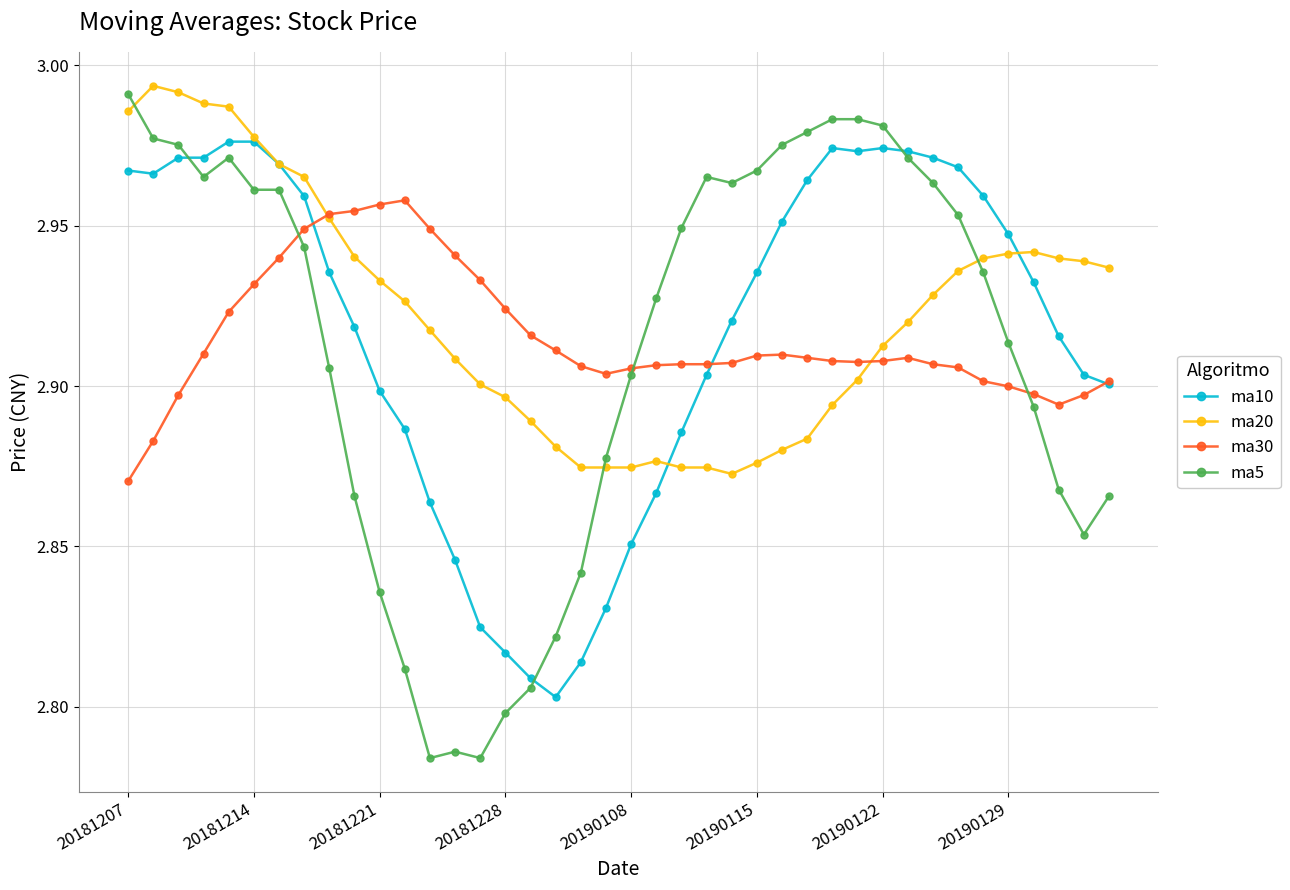

At how many categories does at least one series exceed 2?

40